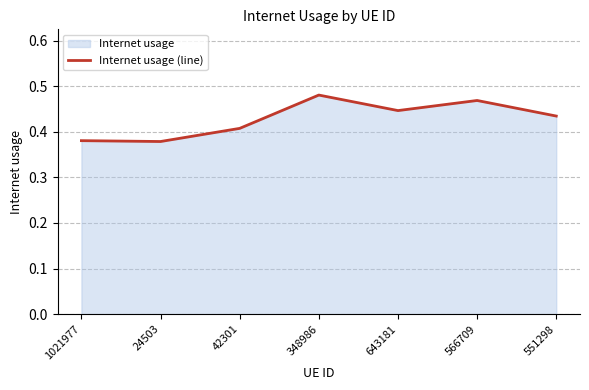

What is the value of the 3rd point from the left?

0.4